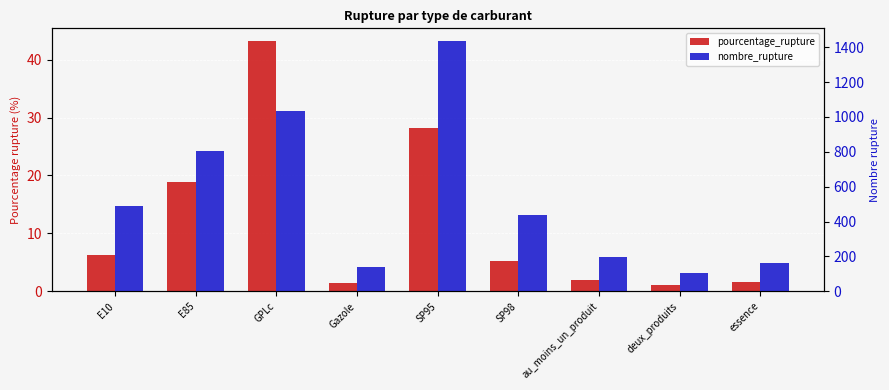

Where is nombre_rupture nearest to the value 769?

E85